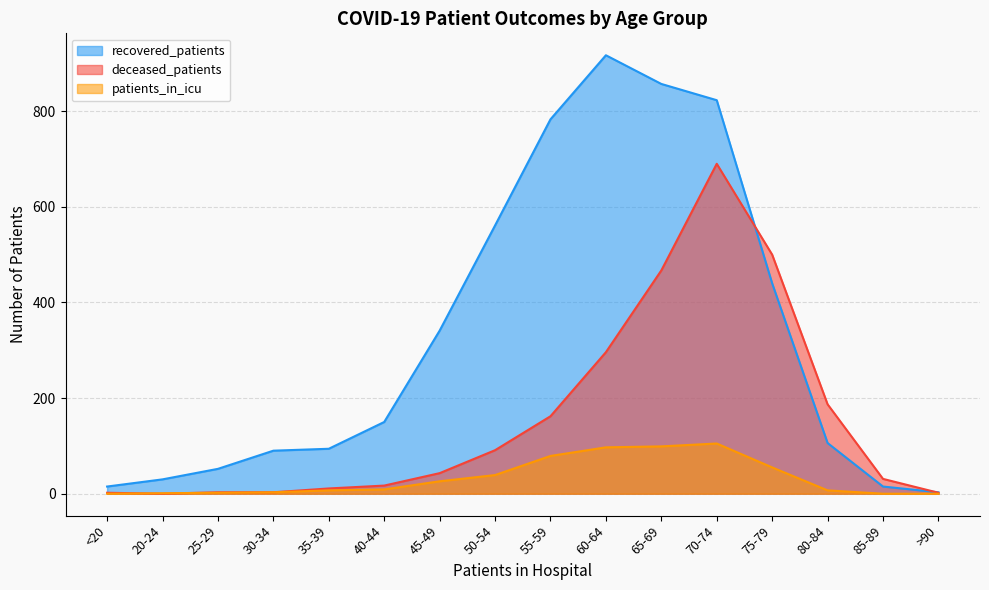

How many interior local valleys does the deceased_patients series have?

1